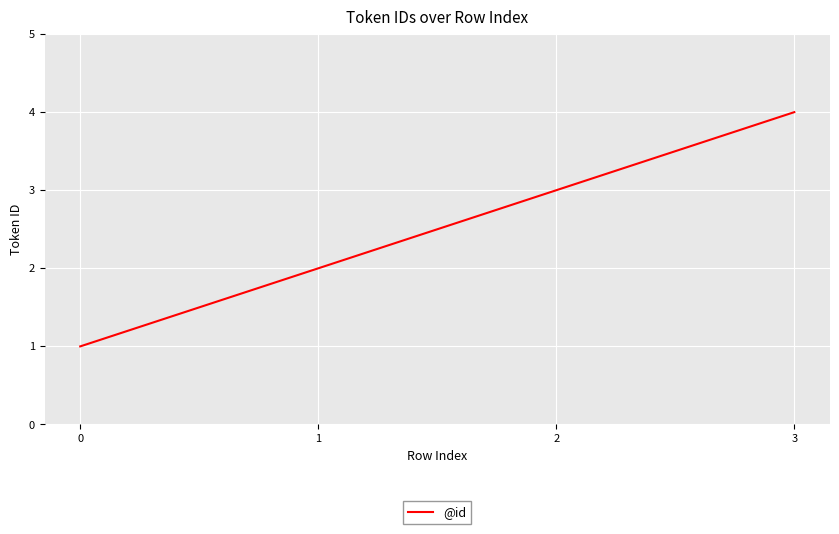

What is the sum of the values at 2 and 3?

7